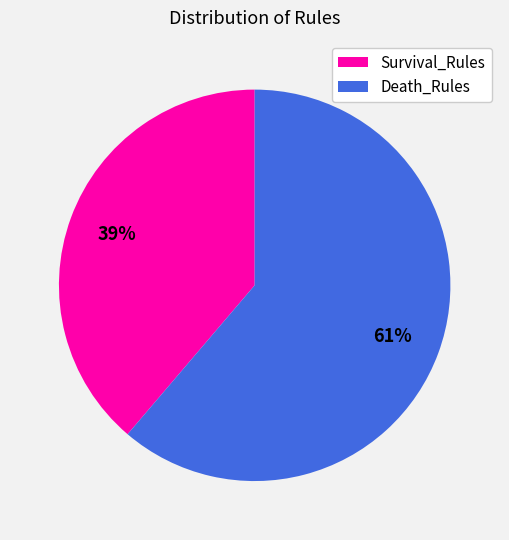

Rank the categories by value from highest to lowest.

Death_Rules, Survival_Rules